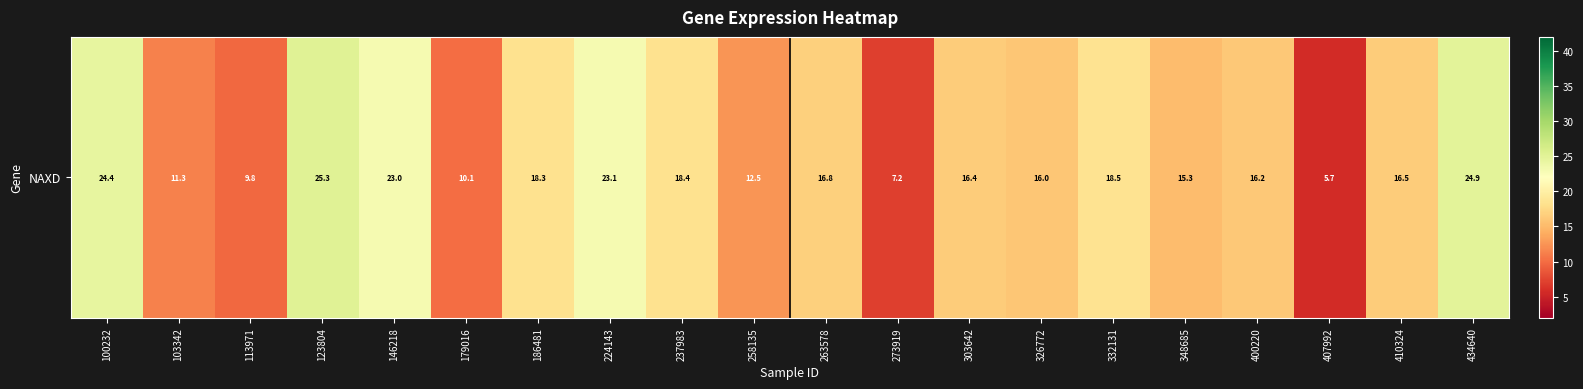

Reading right to left, transcribe all the data shown in this chart.

434640=24.9	410324=16.5	407992=5.7	400220=16.2	348685=15.3	332131=18.5	326772=16.0	303642=16.4	273919=7.2	263578=16.8	258135=12.5	237983=18.4	224143=23.1	186481=18.3	179016=10.1	146218=23.0	123804=25.3	113971=9.8	103342=11.3	100232=24.4